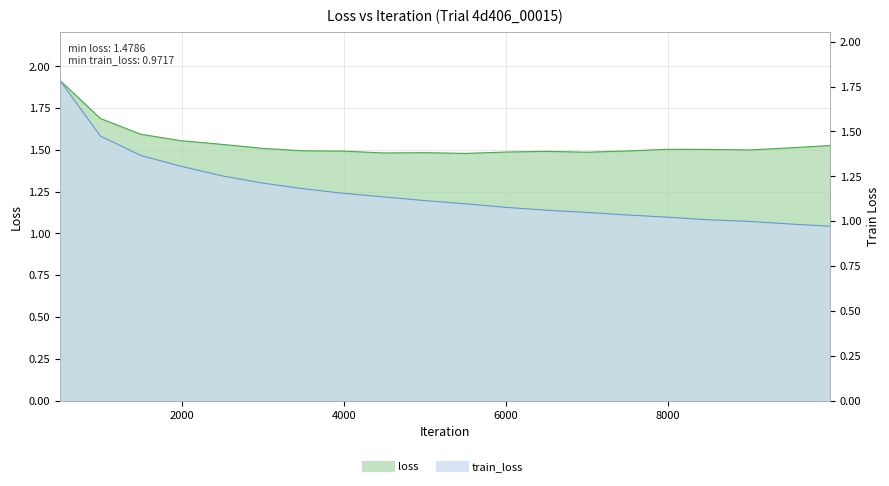

Reading left to right, what are all the values shown in this chart?

loss: 1.9	1.7	1.6	1.6	1.5	1.5	1.5	1.5	1.5	1.5	1.5	1.5	1.5	1.5	1.5	1.5	1.5	1.5	1.5	1.5
train_loss: 1.8	1.5	1.4	1.3	1.3	1.2	1.2	1.2	1.1	1.1	1.1	1.1	1.1	1.0	1.0	1.0	1.0	1.0	1.0	1.0